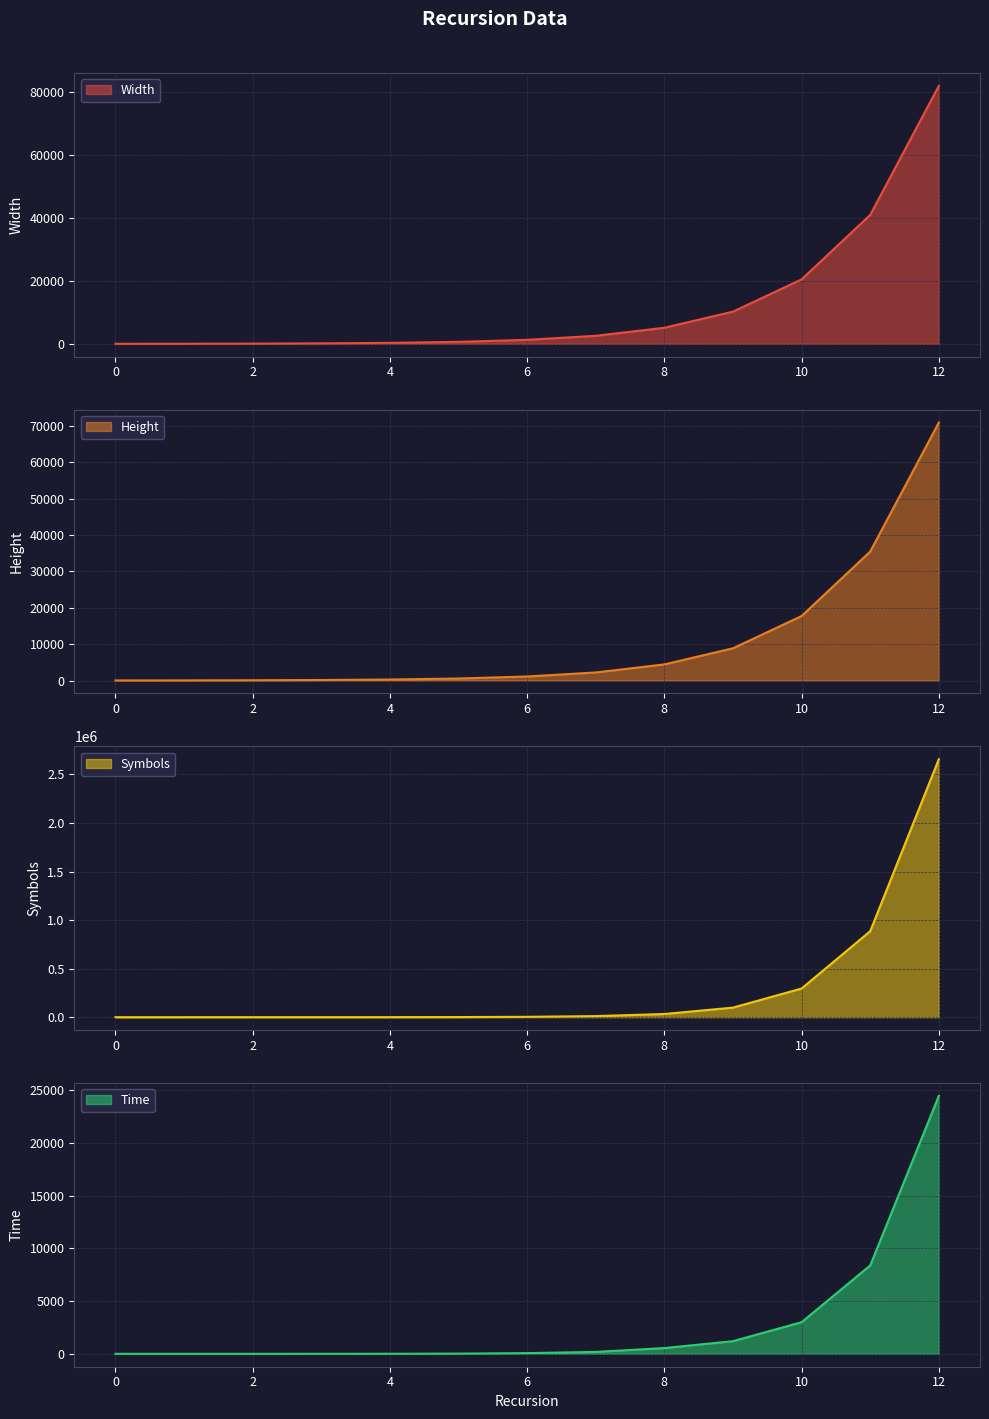

What is the difference between the second highest and minimum values in the Time series?

8386